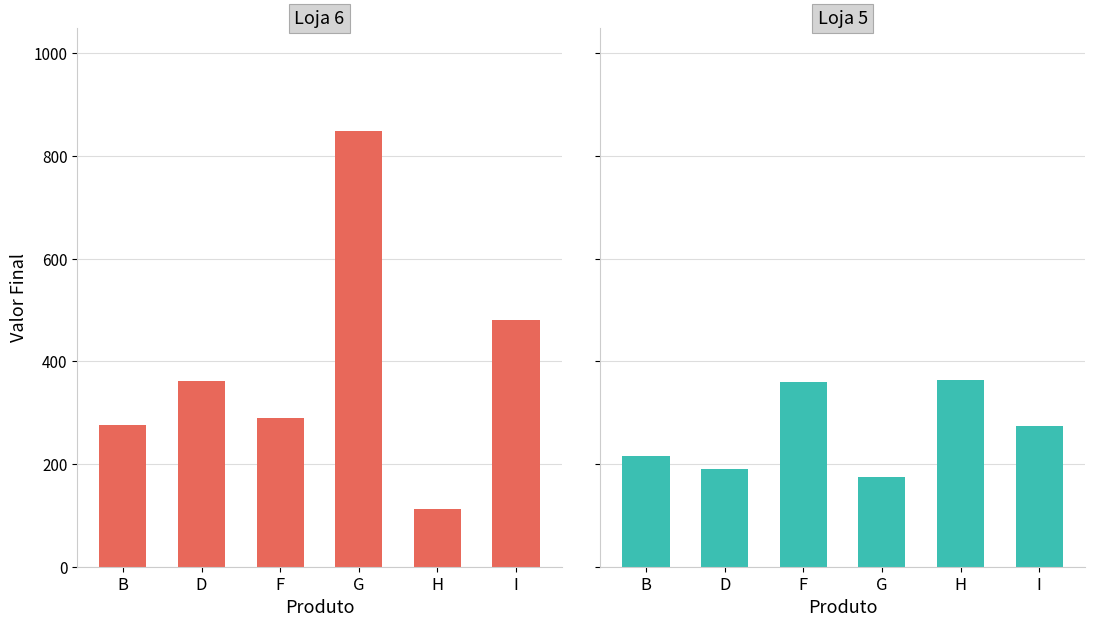

The value of Loja 5 at D is 47. True or false?

False